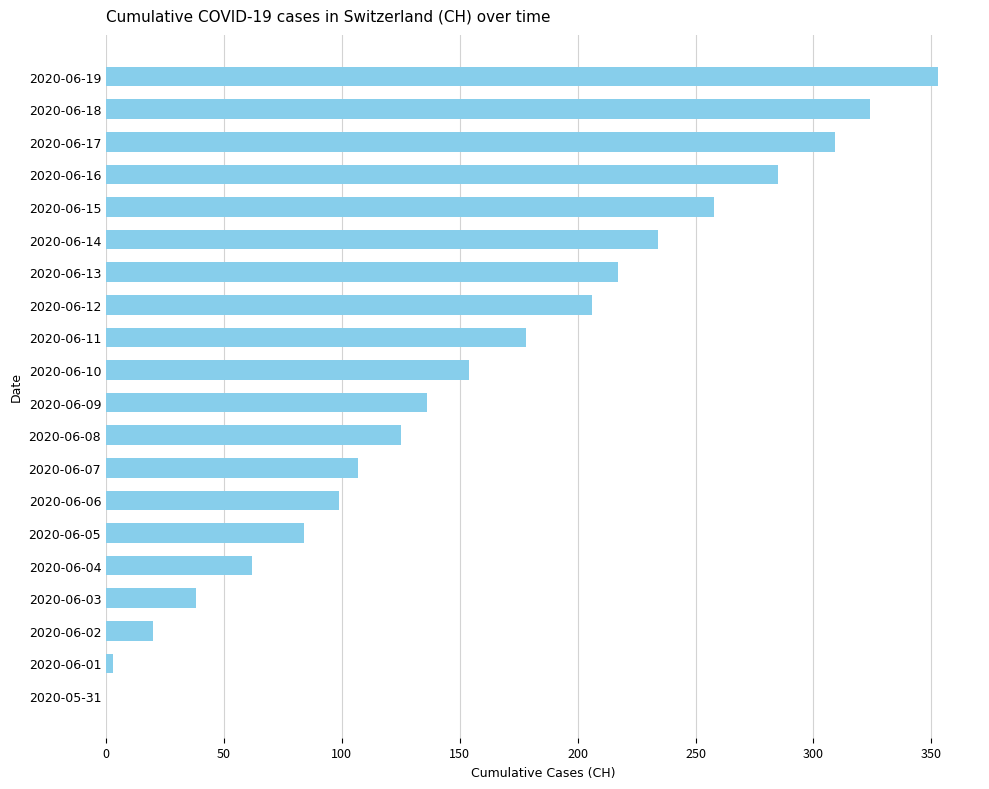

What is the greatest value displayed?

353